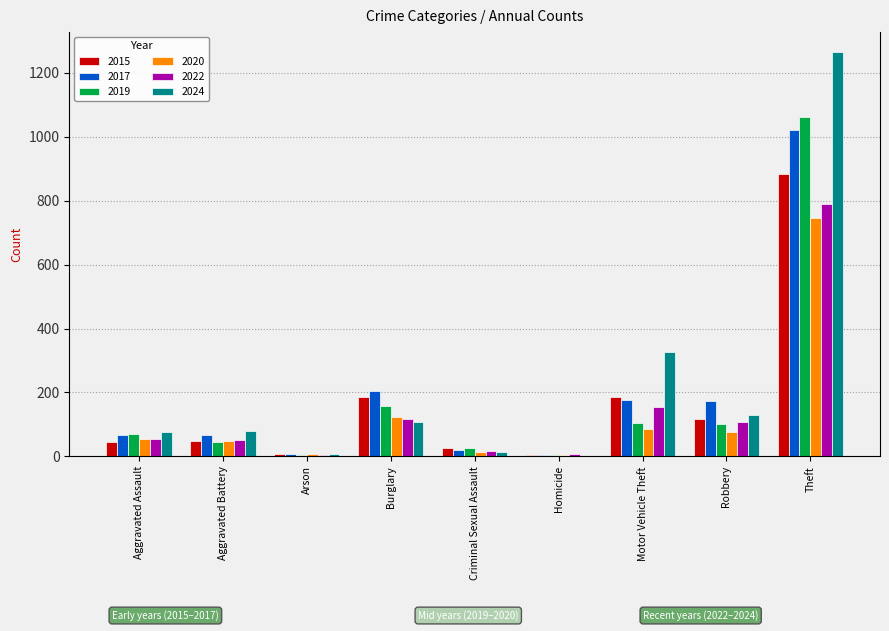

Rank the categories by 2017 value from lowest to highest.

Homicide, Arson, Criminal Sexual Assault, Aggravated Assault, Aggravated Battery, Robbery, Motor Vehicle Theft, Burglary, Theft